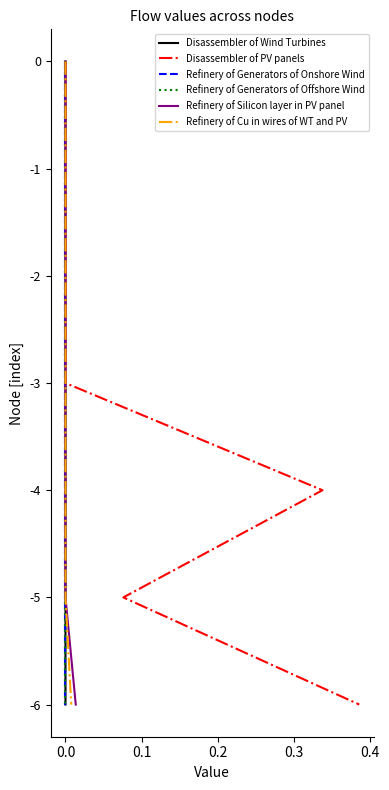

Which has a higher value, 0.3 or 0.2?

0.2